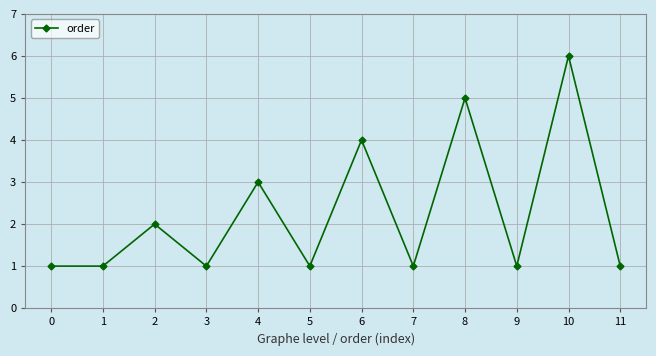

The value at 0 is 1. True or false?

True